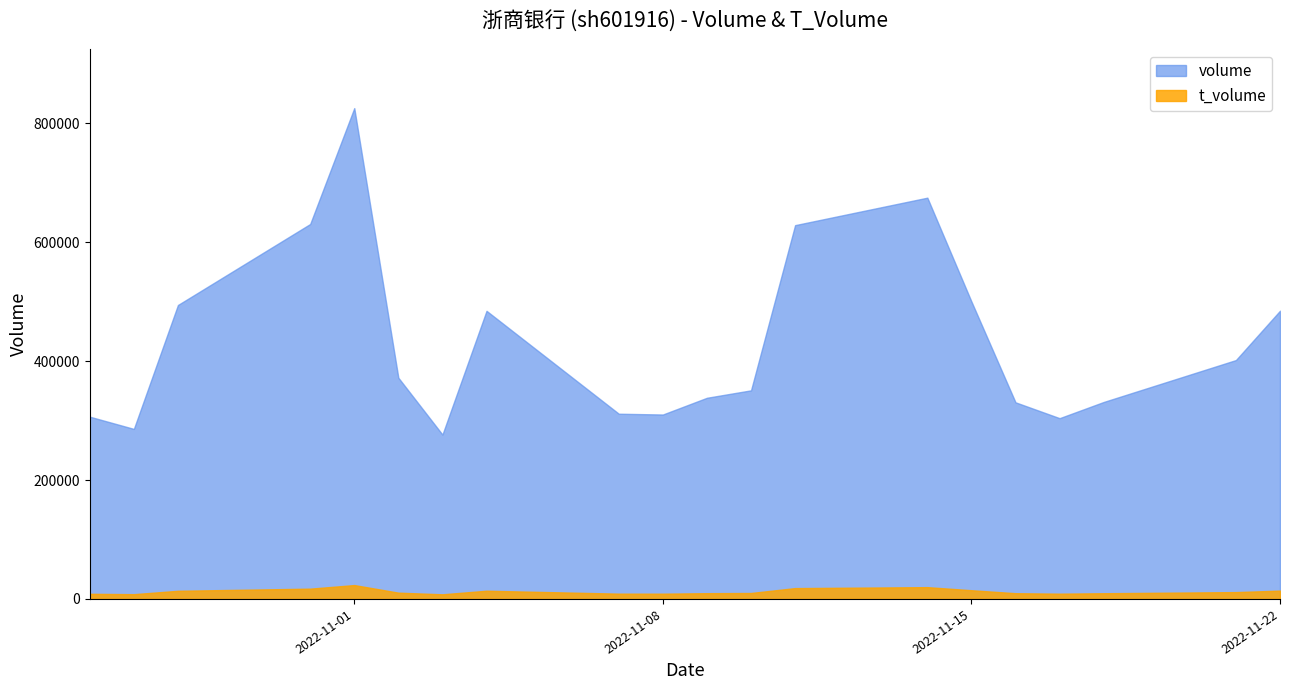

In t_volume, how many points are higher than both neighbors (excluding endpoints)?

3